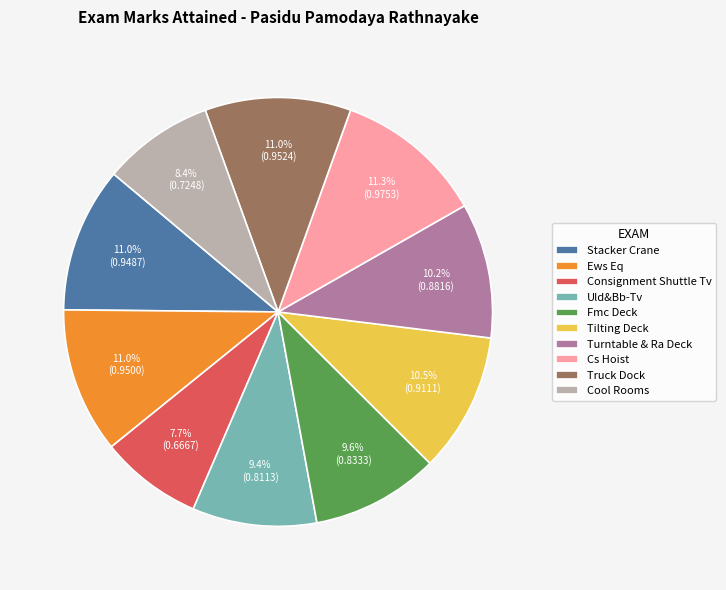

Count the number of slices in the pie.

10